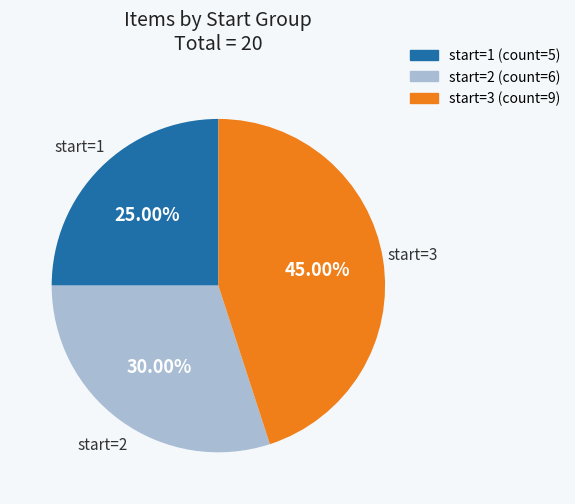

Is there a majority slice in this chart?

No